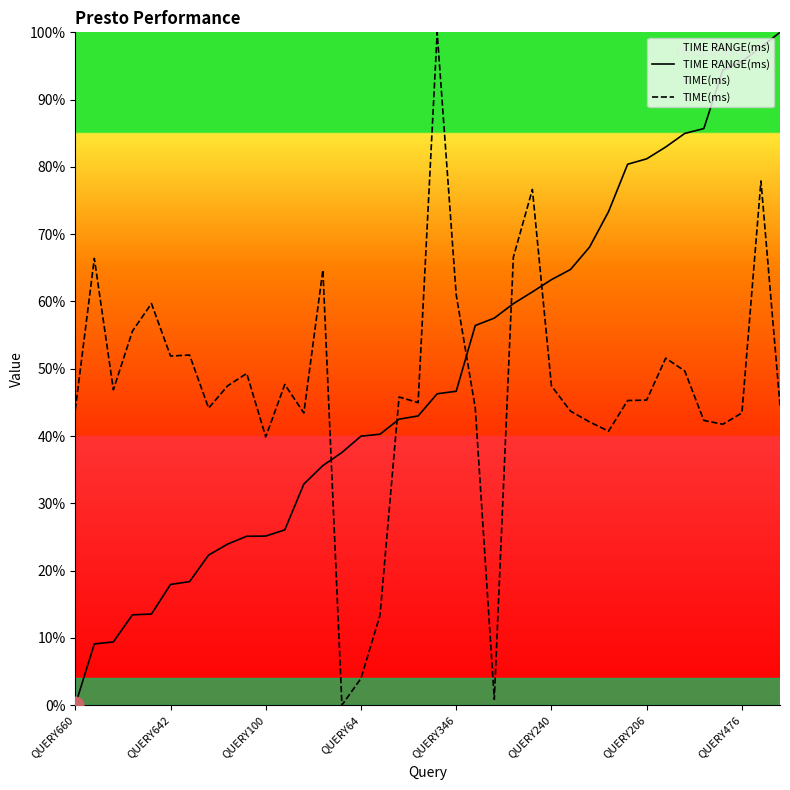

Between which two adjacent categories do TIME(ms) and TIME RANGE(ms) first intersect?

13 and 14